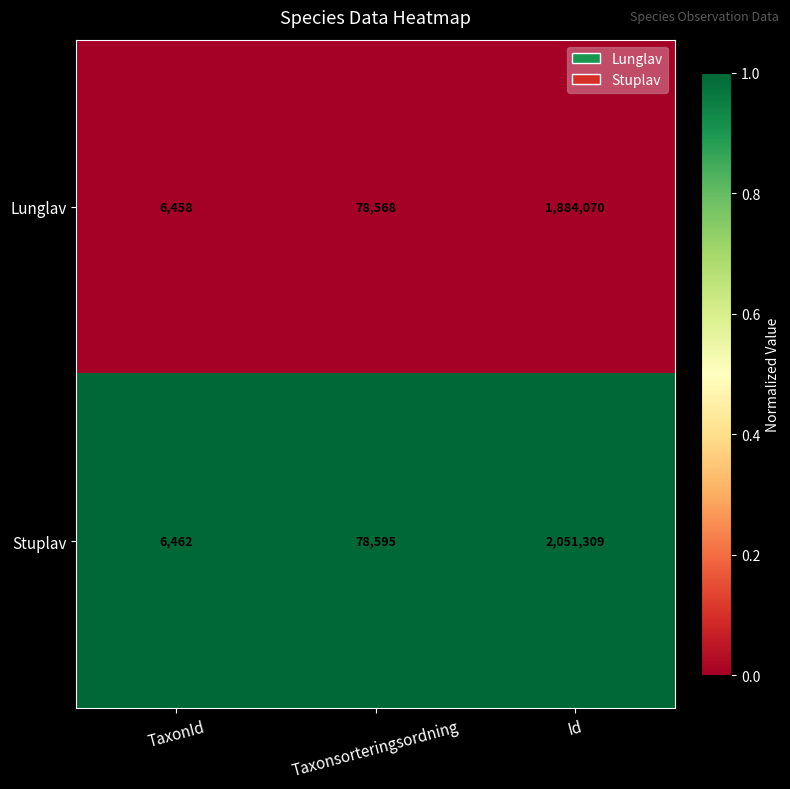

The Lunglav series shows 1138122 at Id. True or false?

False